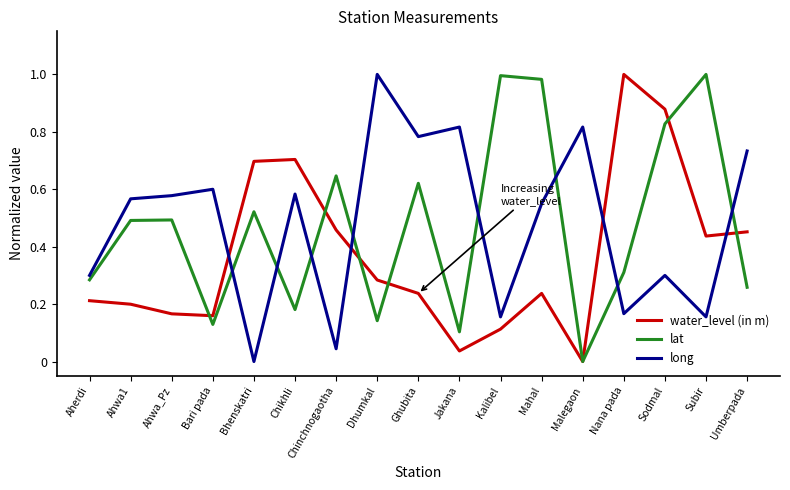

Between Sodmal and Umberpada, which series saw the biggest shift?

lat